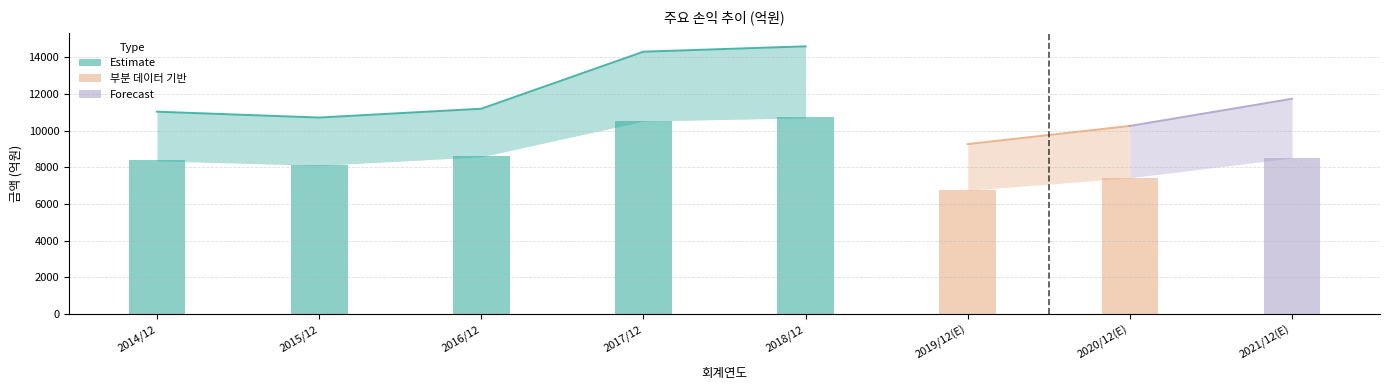

What is the ratio of the value at 2021/12(E) to the value at 2020/12(E)?

1.1